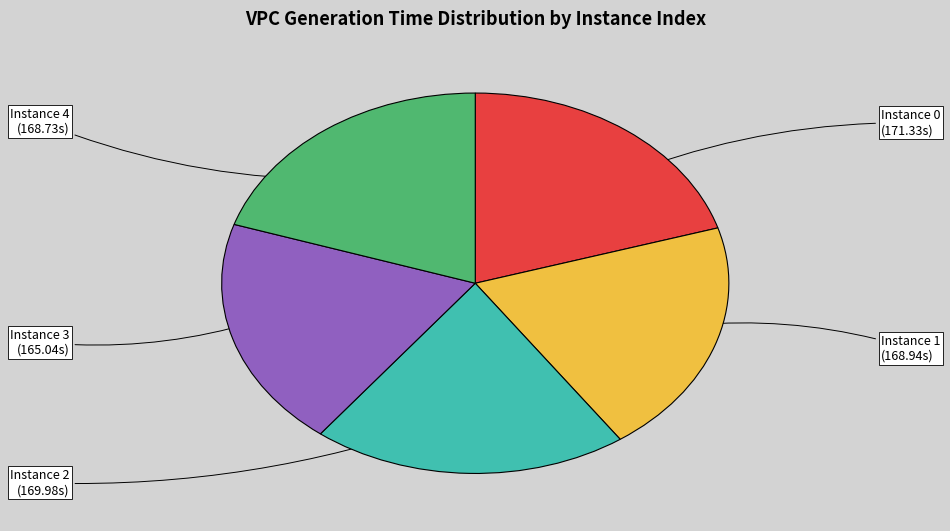

Does any single category account for the majority?

No